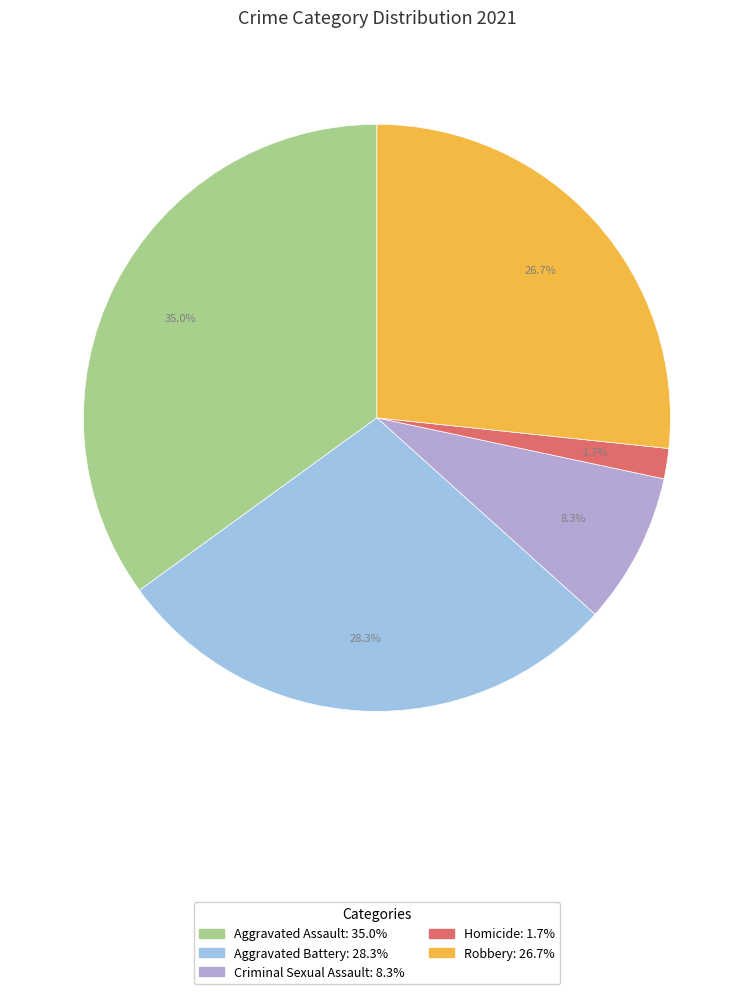

How many slices are in this pie chart?

5